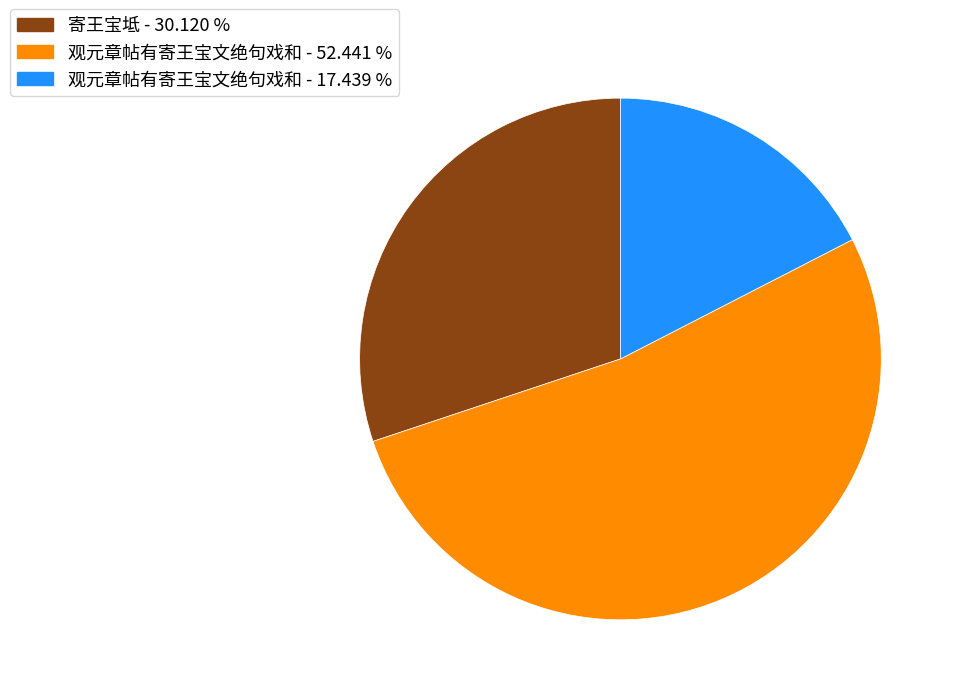

Is the sum of 观元章帖有寄王宝文绝句戏和 - 17.439 % and 观元章帖有寄王宝文绝句戏和 - 52.441 % greater than half?

Yes